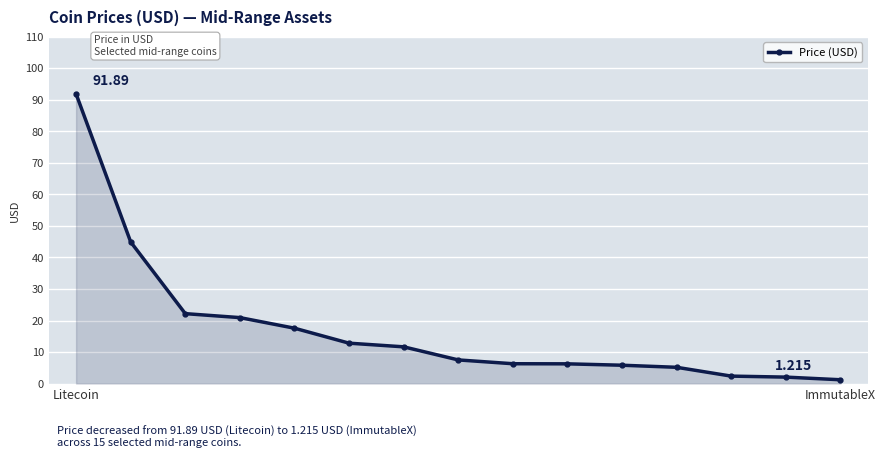

What is the difference between the maximum and minimum values?

90.7